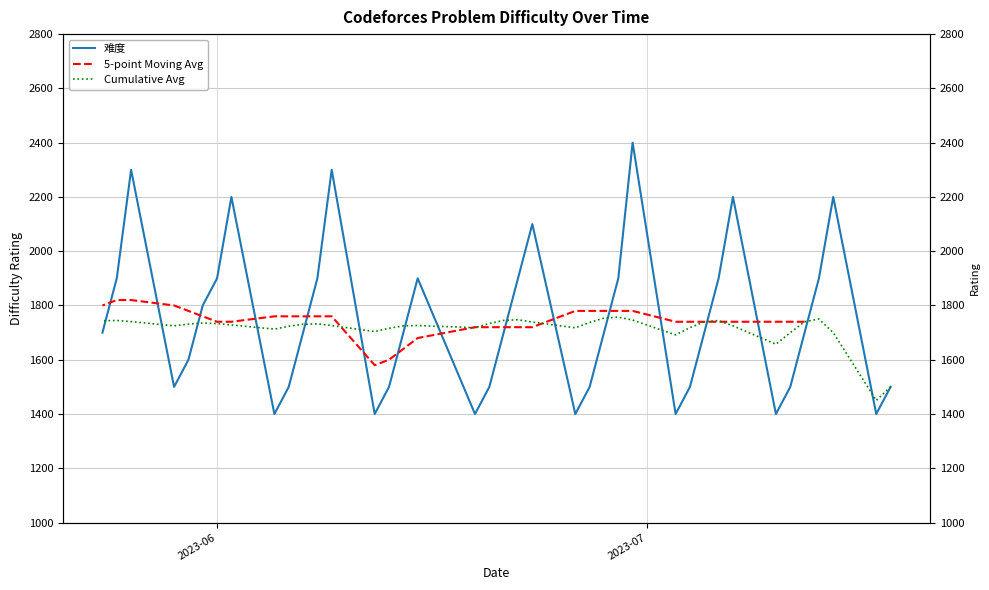

List the labels in order of value, largest first.

2023-06-30, 2023-06-09, 2023-05-26, 2023-07-14, 2023-07-07, 2023-06-02, 2023-06-23, 2023-07-13, 2023-07-06, 2023-06-29, 2023-06-22, 2023-06-15, 2023-06-08, 2023-06-01, 2023-05-25, 2023-05-31, 2023-07-12, 2023-07-05, 2023-06-28, 2023-06-21, 2023-06-14, 2023-06-07, 2023-05-24, 2023-05-30, 2023-07-18, 2023-07-11, 2023-07-04, 2023-06-27, 2023-06-20, 2023-06-13, 2023-06-06, 2023-05-29, 2023-07-17, 2023-07-10, 2023-07-03, 2023-06-26, 2023-06-19, 2023-06-12, 2023-06-05